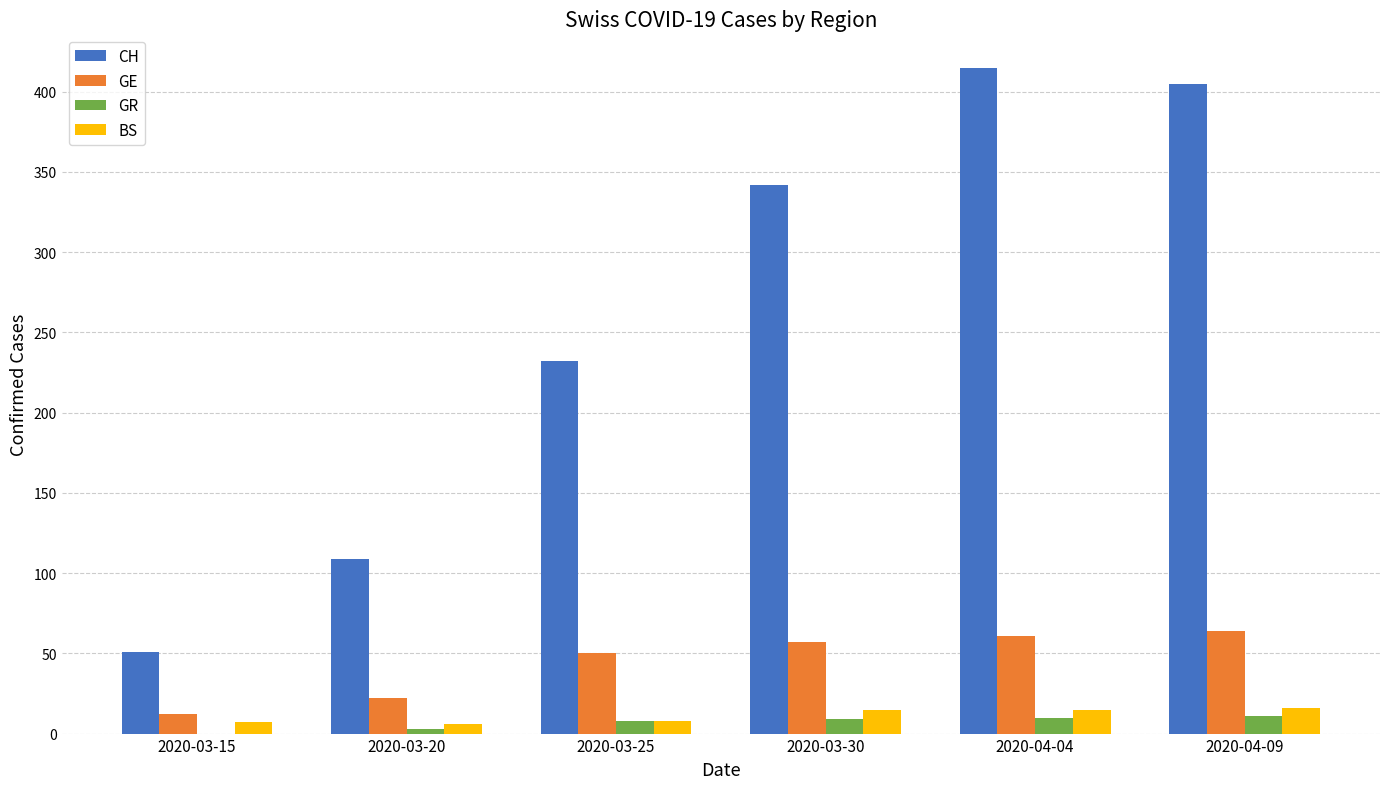

How many distinct data groups are displayed?

4